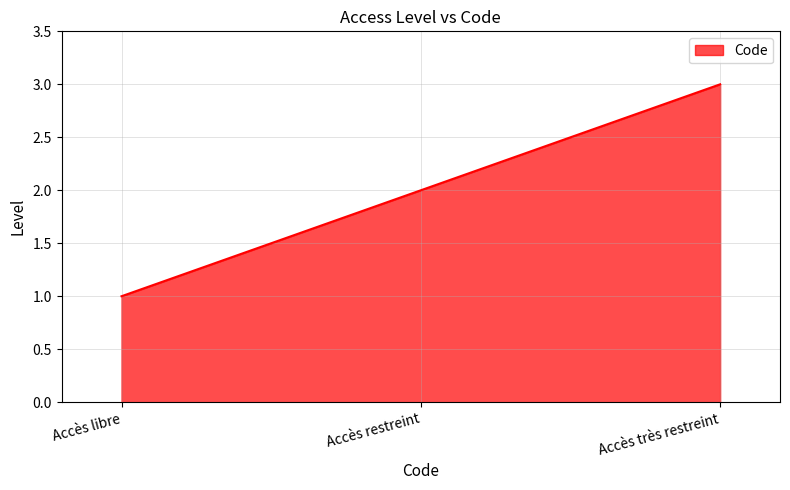

The value at Accès restreint is 0. True or false?

False